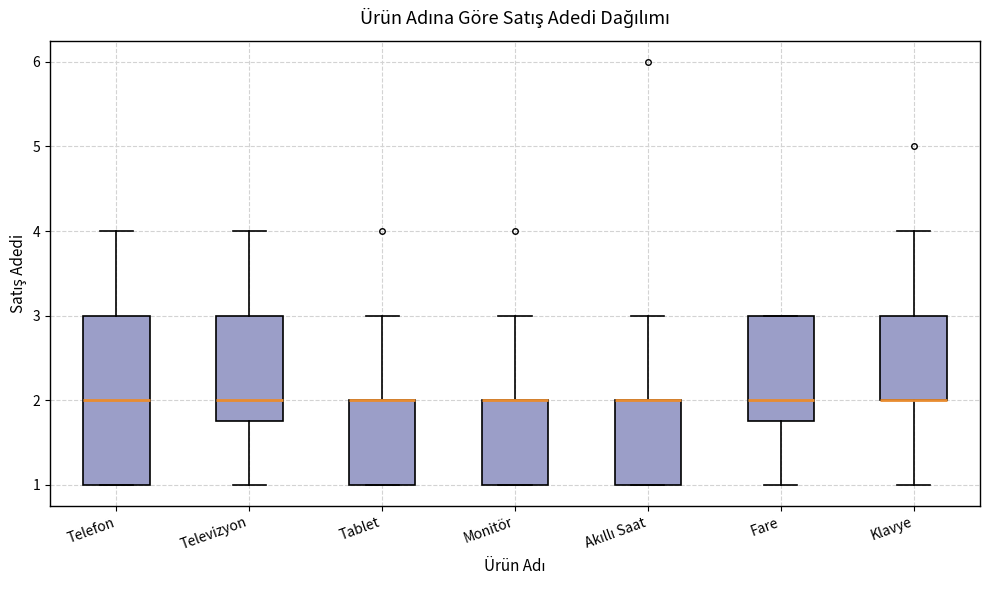

Reading left to right, read every box against the y-axis: the position of its median line, the range the box covers, and the ends of its whiskers. The values are not printed on the chart, so give them approximately, as read against the axis.

Telefon: median 2.0, box 1.0 to 3.0, whiskers 1.0 to 4.0
Televizyon: median 2.0, box 1.8 to 3.0, whiskers 1.0 to 4.0
Tablet: median 2.0 (drawn on the box's upper edge), box 1.0 to 2.0, whiskers 1.0 to 3.0
Monitör: median 2.0 (drawn on the box's upper edge), box 1.0 to 2.0, whiskers 1.0 to 3.0
Akıllı Saat: median 2.0 (drawn on the box's upper edge), box 1.0 to 2.0, whiskers 1.0 to 3.0
Fare: median 2.0, box 1.8 to 3.0, whiskers 1.0 to 3.0
Klavye: median 2.0 (drawn on the box's lower edge), box 2.0 to 3.0, whiskers 1.0 to 4.0